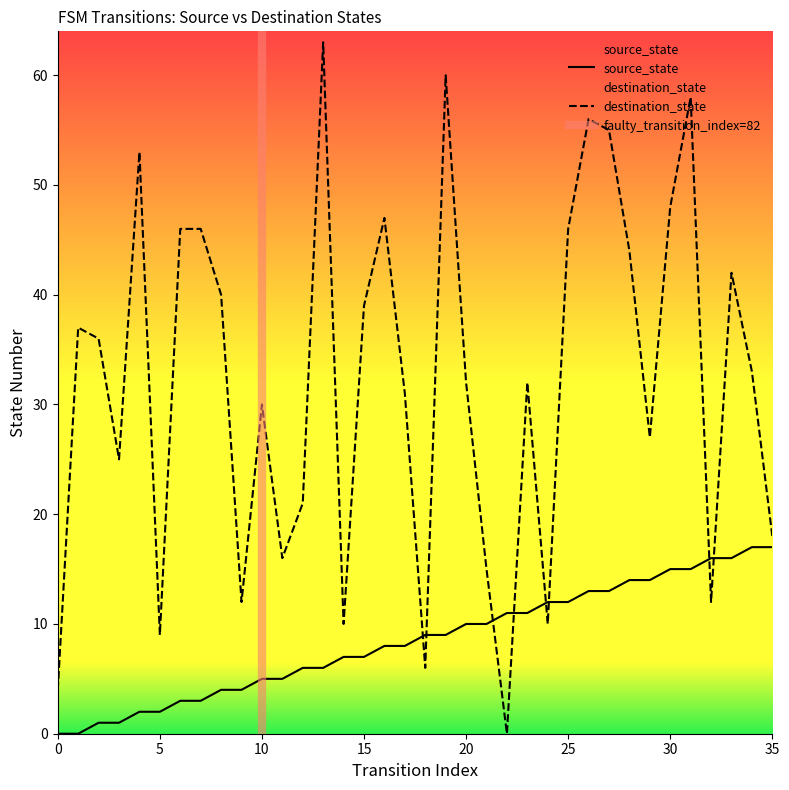

How many intersections are there between destination_state and source_state?

8